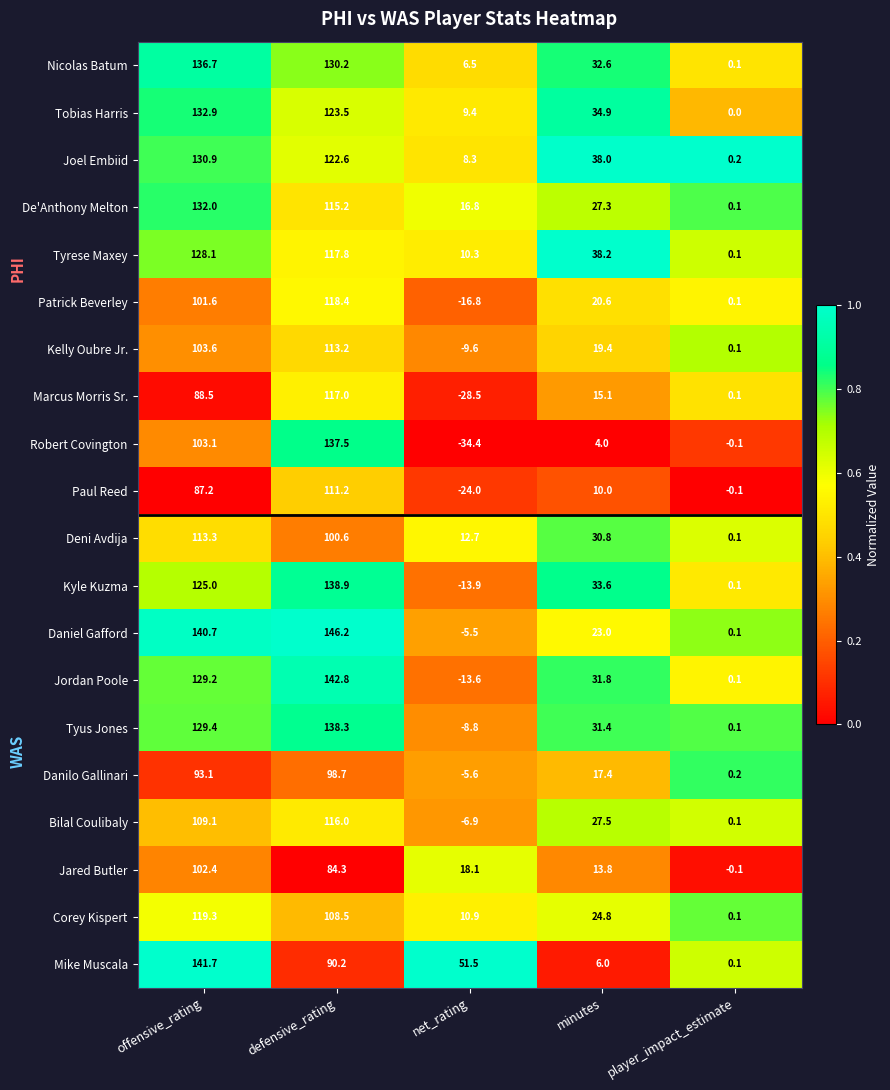

At which label is Tyus Jones closest to 64?

minutes